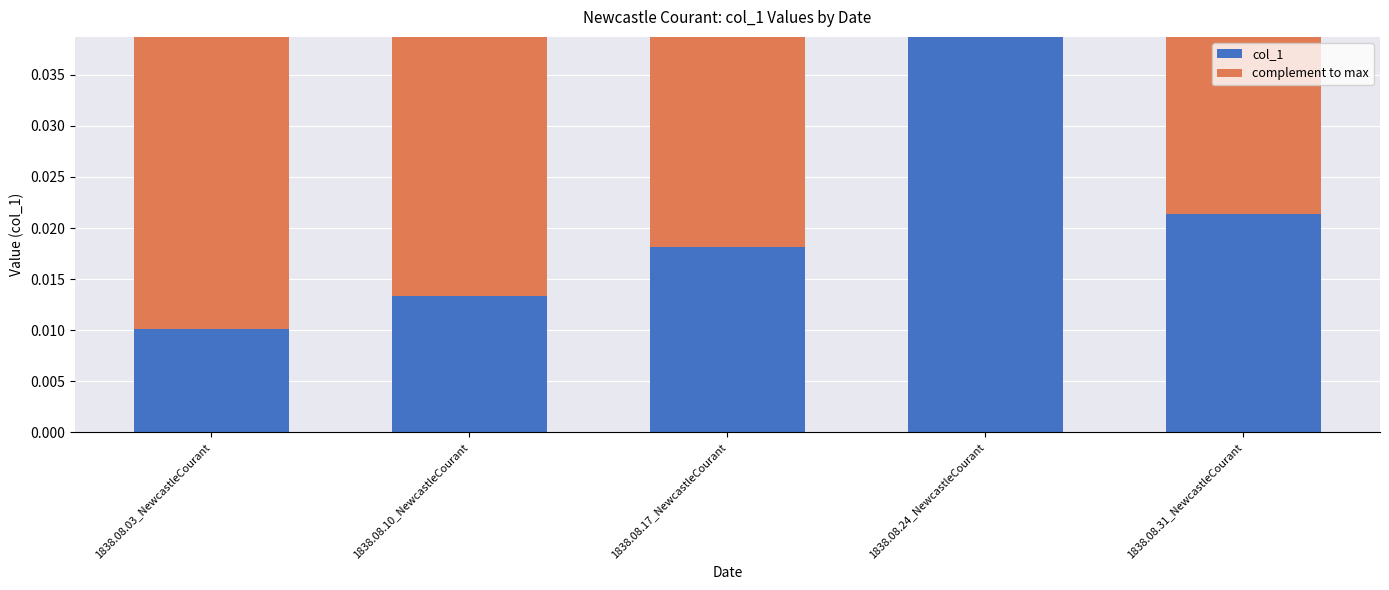

What are all the series names shown in the legend?

col_1, complement to max